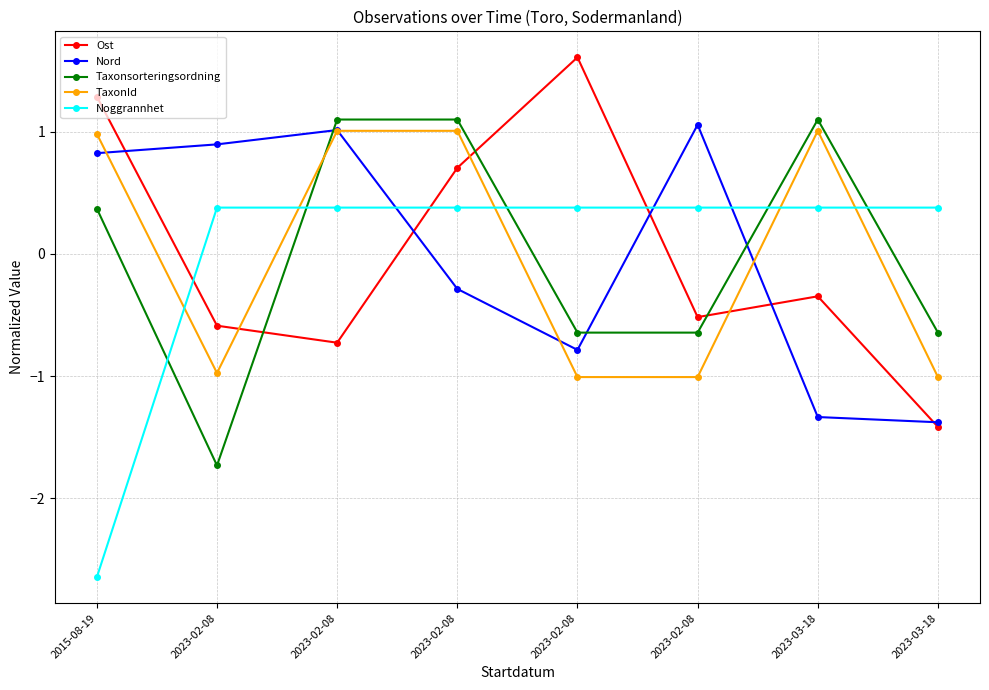

Reading right to left, extract all data points from this chart.

Ost: -1.4	-0.3	-0.5	1.6	0.7	-0.7	-0.6	1.3
Nord: -1.4	-1.3	1.1	-0.8	-0.3	1.0	0.9	0.8
Taxonsorteringsordning: -0.6	1.1	-0.6	-0.6	1.1	1.1	-1.7	0.4
TaxonId: -1.0	1.0	-1.0	-1.0	1.0	1.0	-1.0	1.0
Noggrannhet: 0.4	0.4	0.4	0.4	0.4	0.4	0.4	-2.6